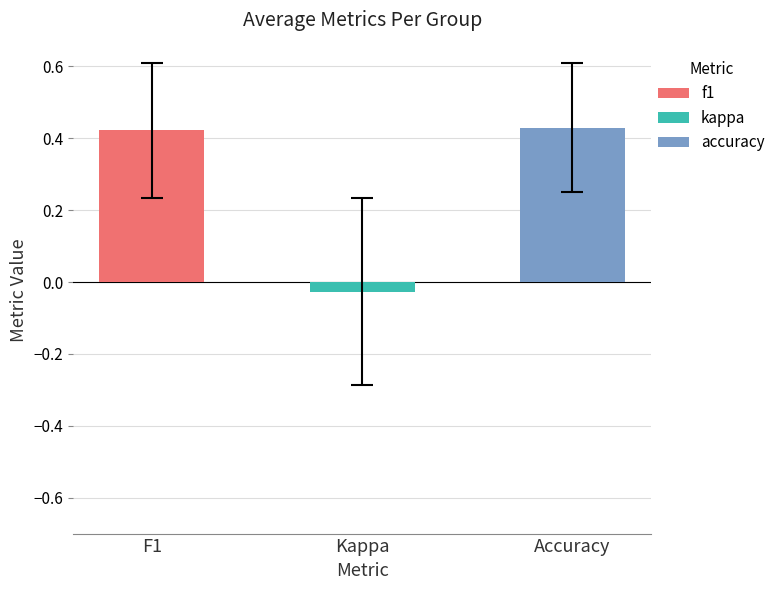

True or false: f1 has a value of 1.1 at 25.

False